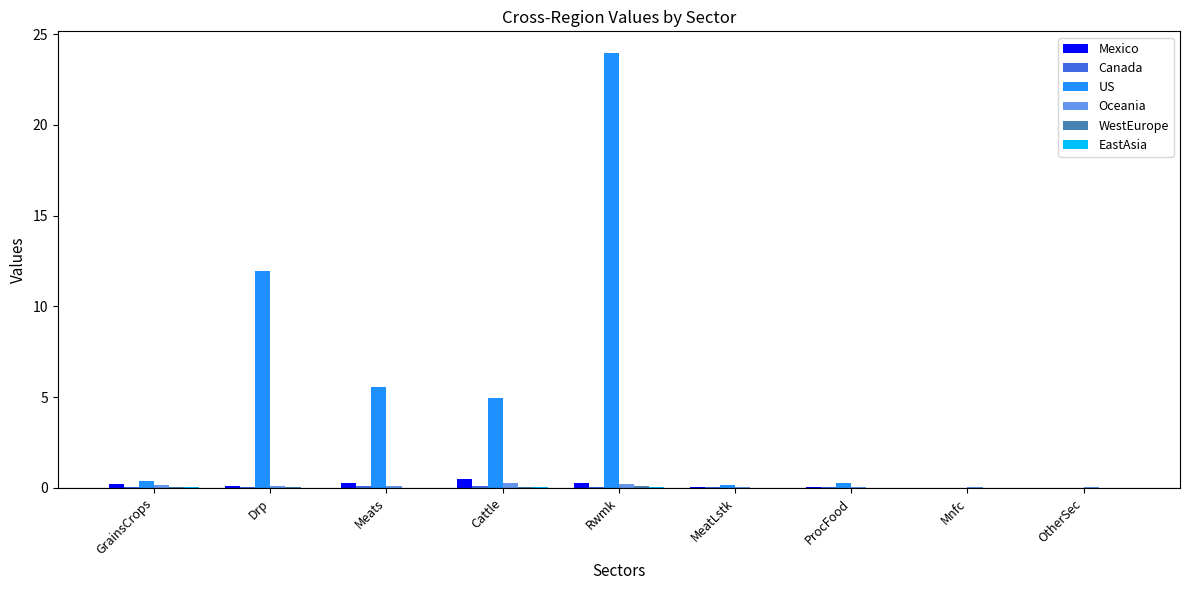

Which series has the largest total across all categories?

US